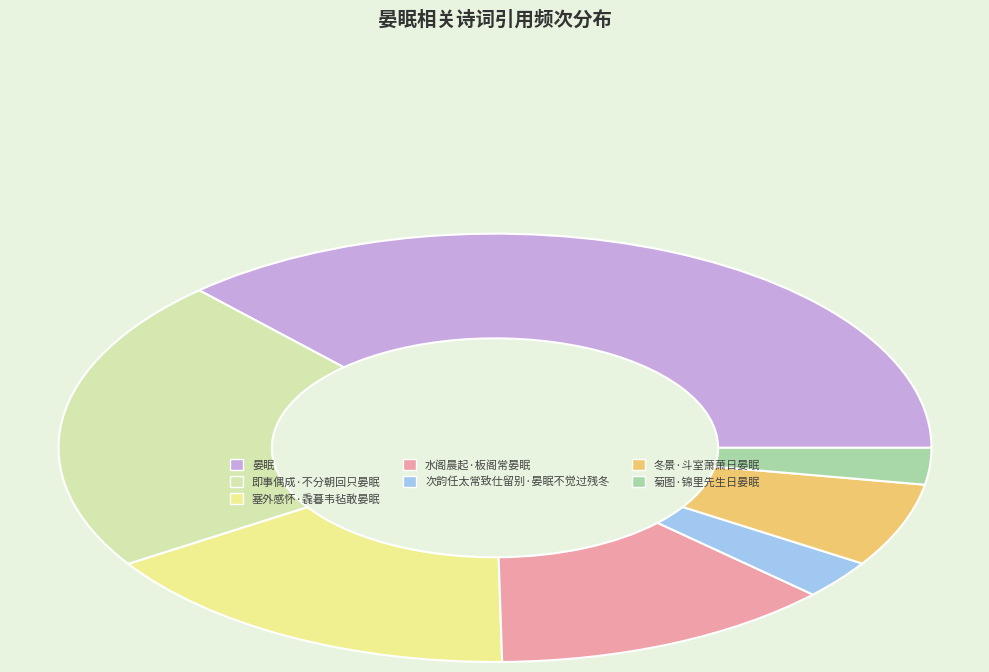

Which slice is the largest?

晏眠